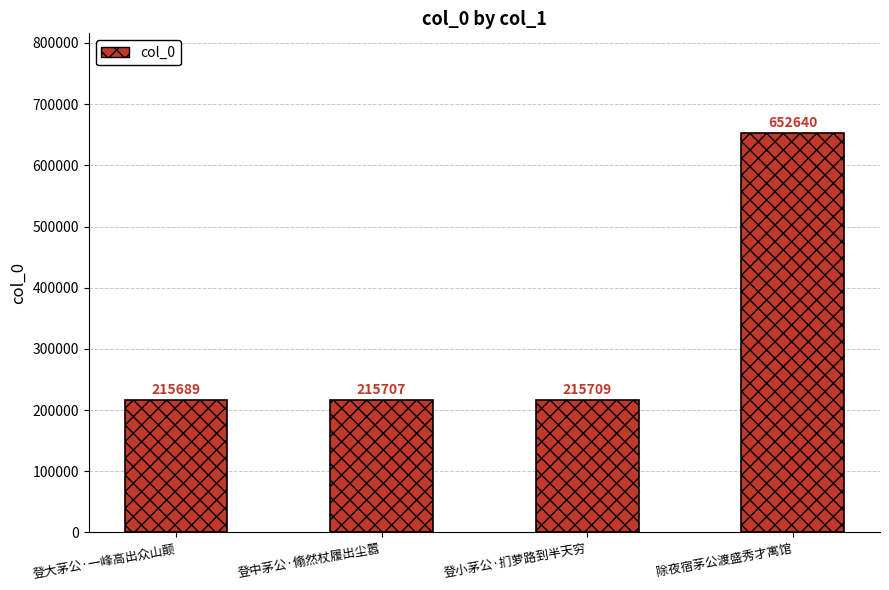

Rank the categories by value from lowest to highest.

登大茅公·一峰高出众山颠, 登中茅公·翛然杖履出尘嚣, 登小茅公·扪萝路到半天穷, 除夜宿茅公渡盛秀才寓馆